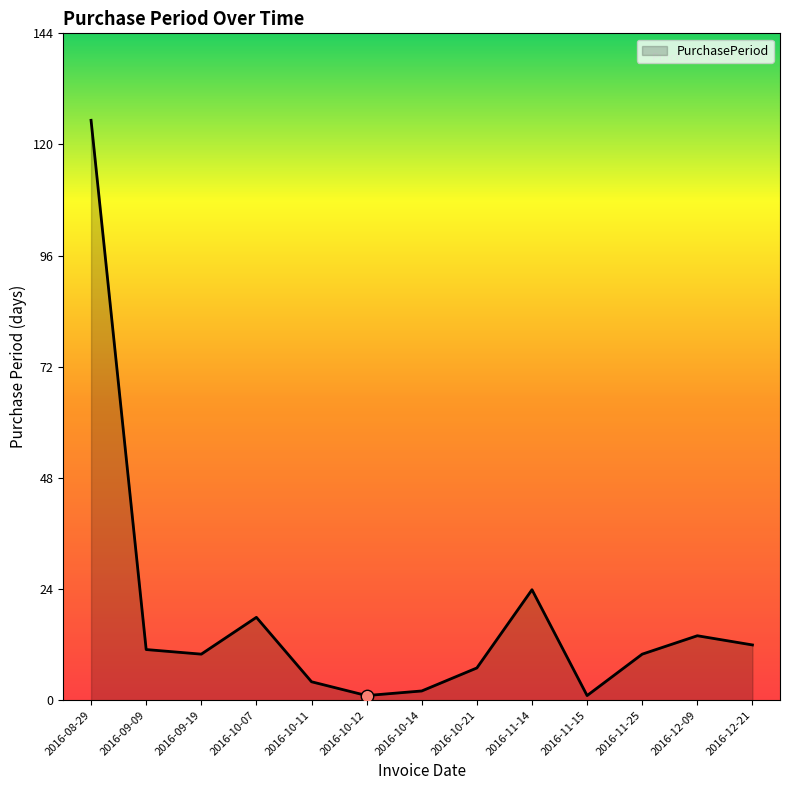

Between 2016-10-21 and 2016-11-25, which is larger?

2016-11-25